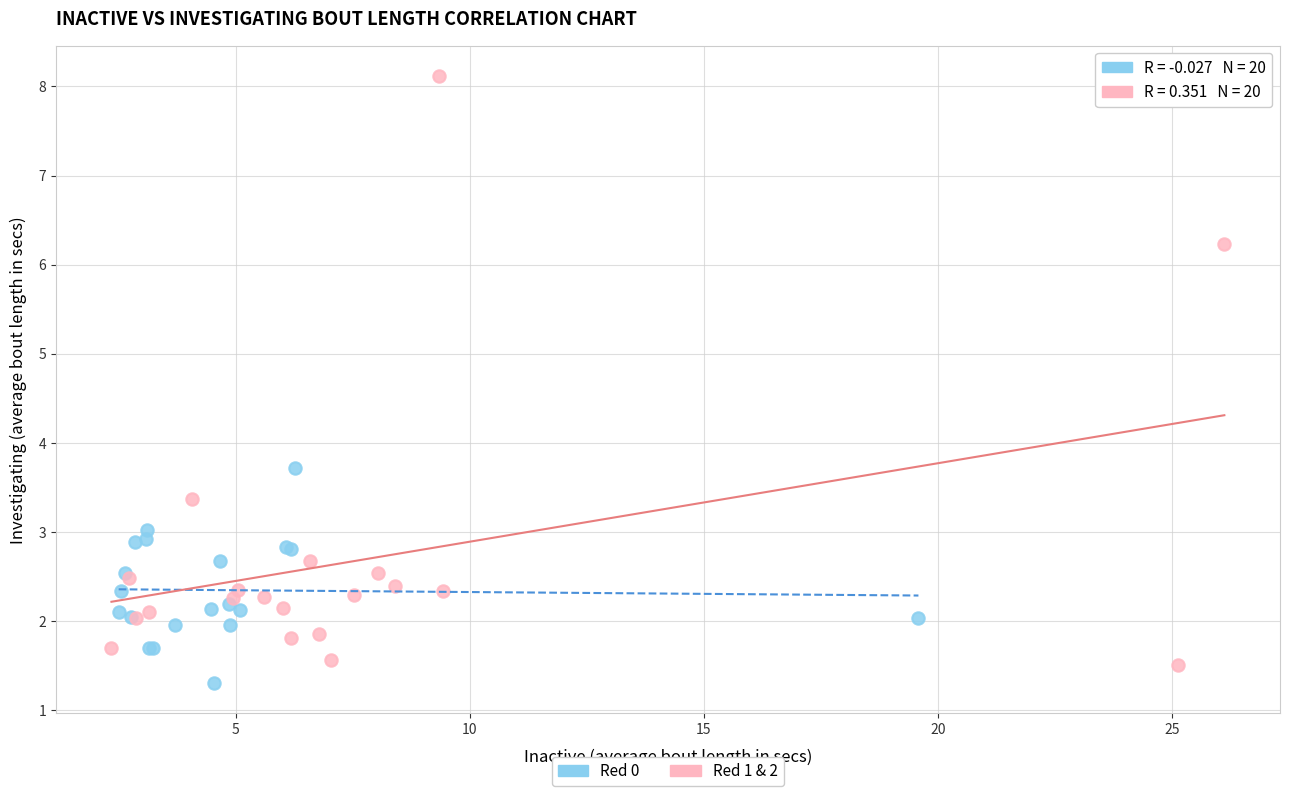

Which series contains the highest Y value?

Red 1 & 2